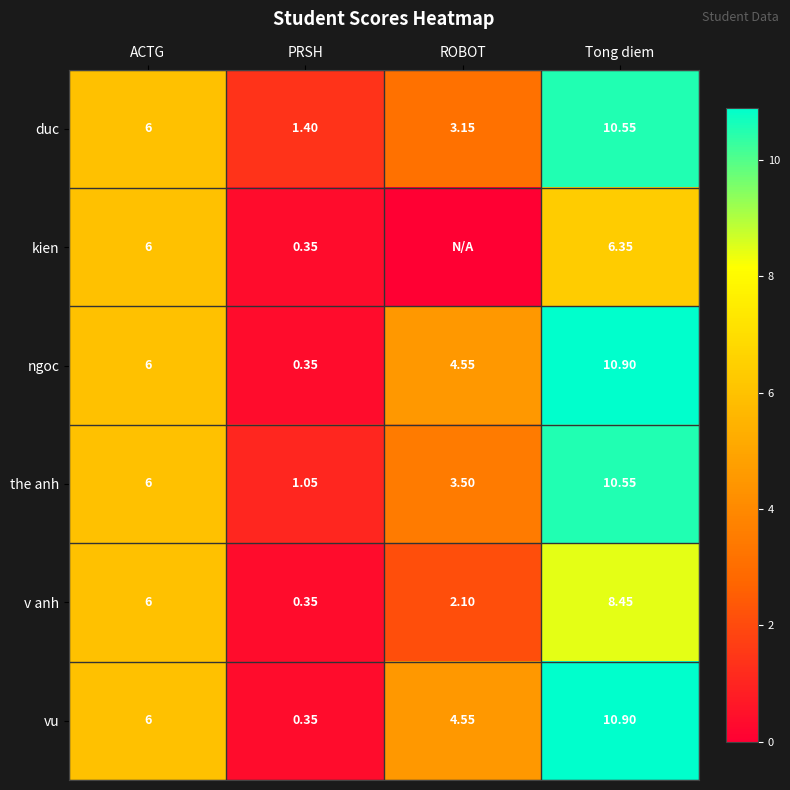

True or false: vu has a value of 10.9 at Tong diem.

True